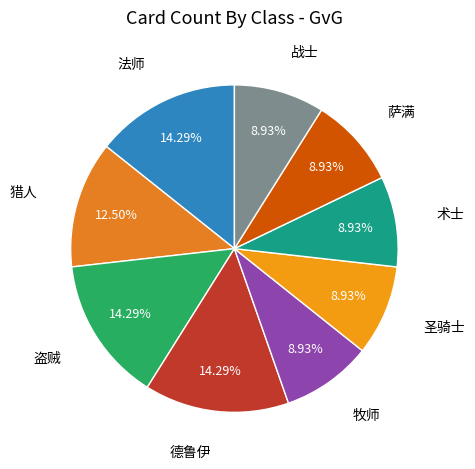

How many segments does this pie chart have?

9